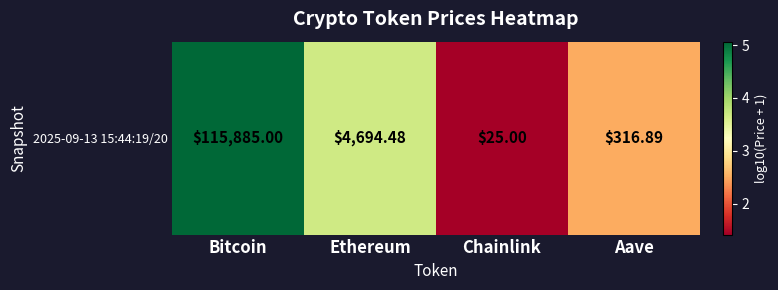

List the labels in order of value, smallest first.

Chainlink, Aave, Ethereum, Bitcoin